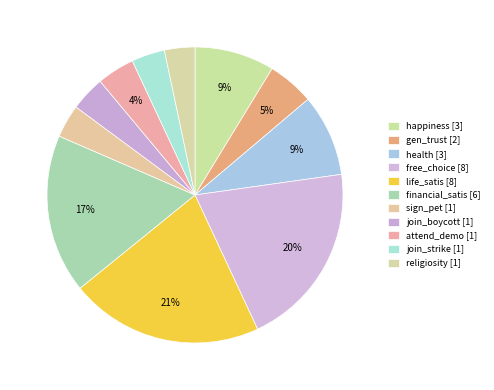

True or false: join_boycott accounts for 4% of the total.

True